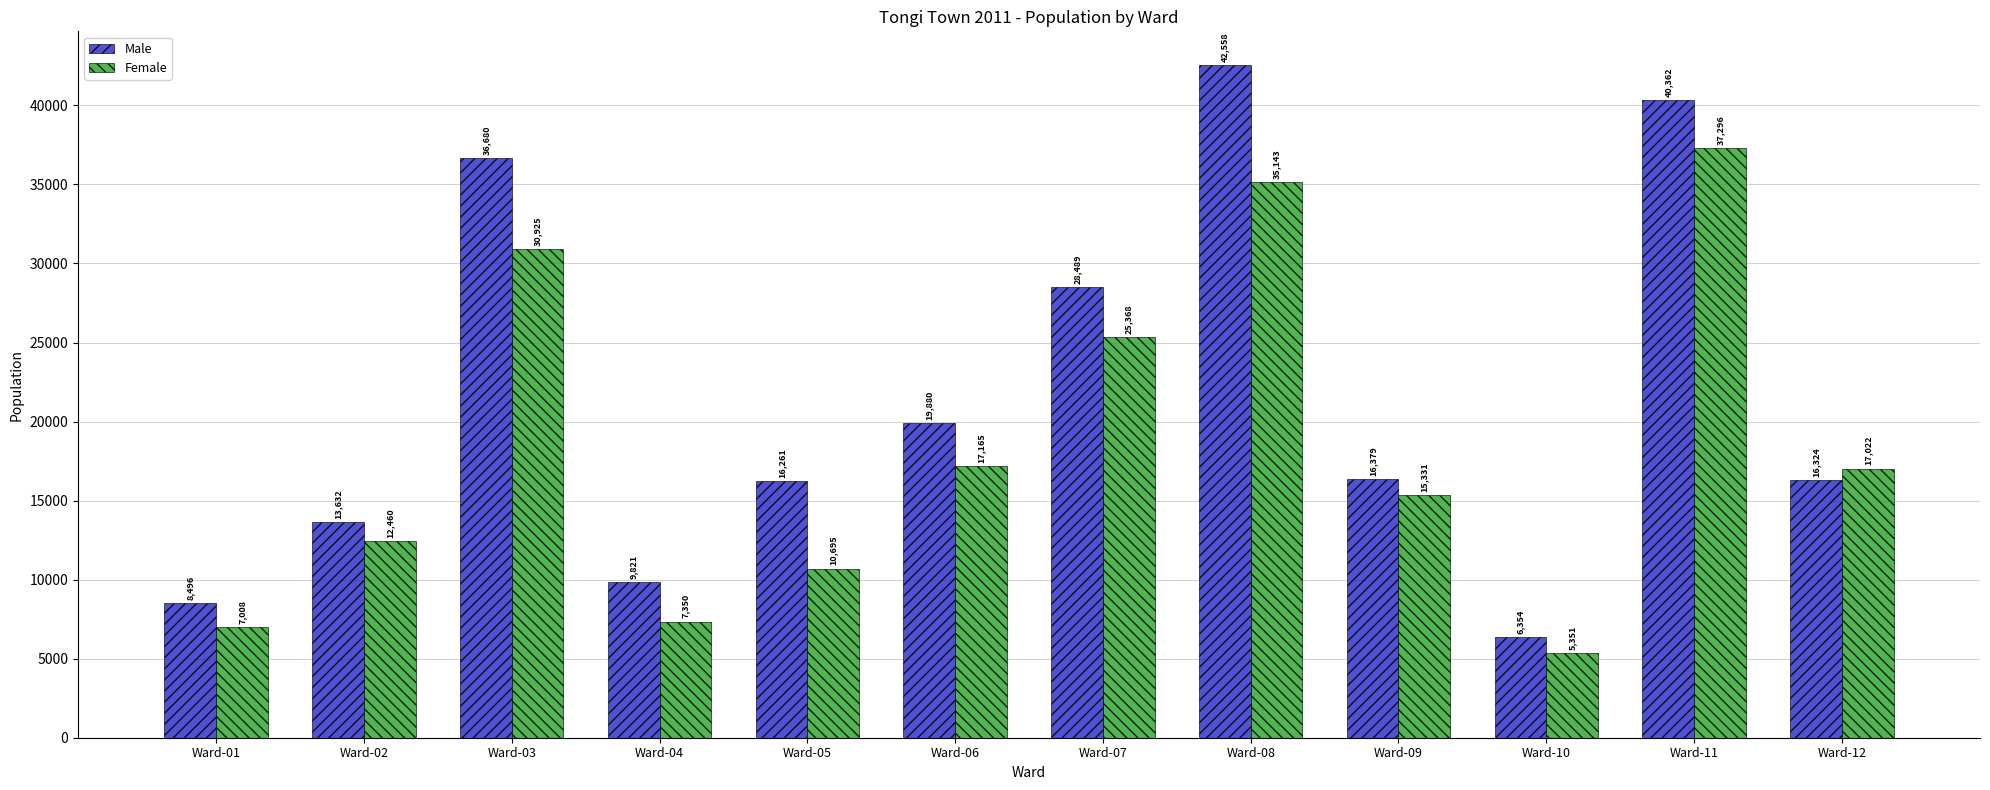

Which label corresponds to the smallest value in the chart?

Ward-10